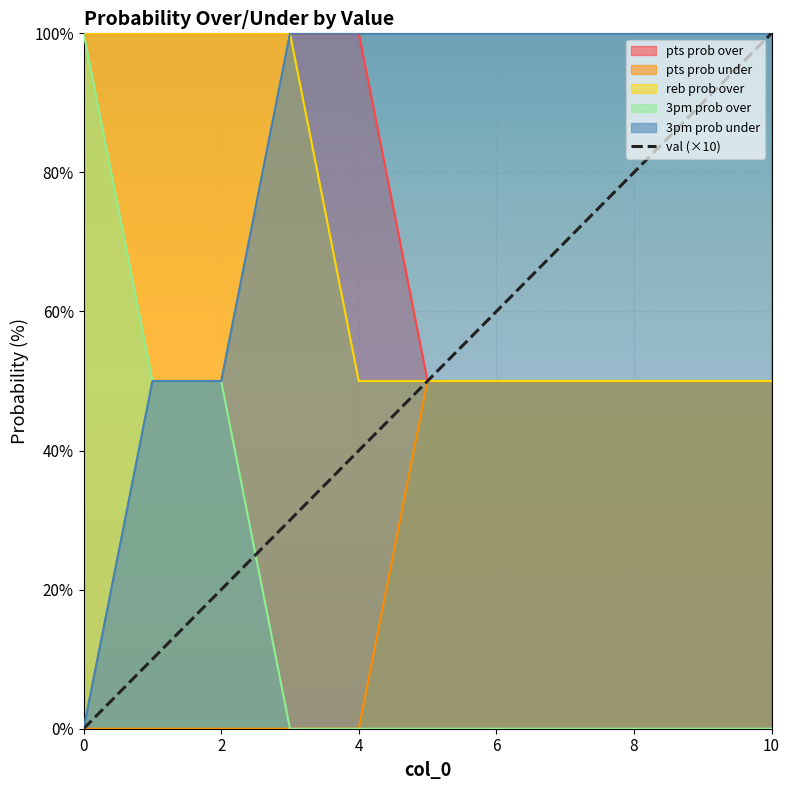

The val (×10) series shows 40 at 4. True or false?

True